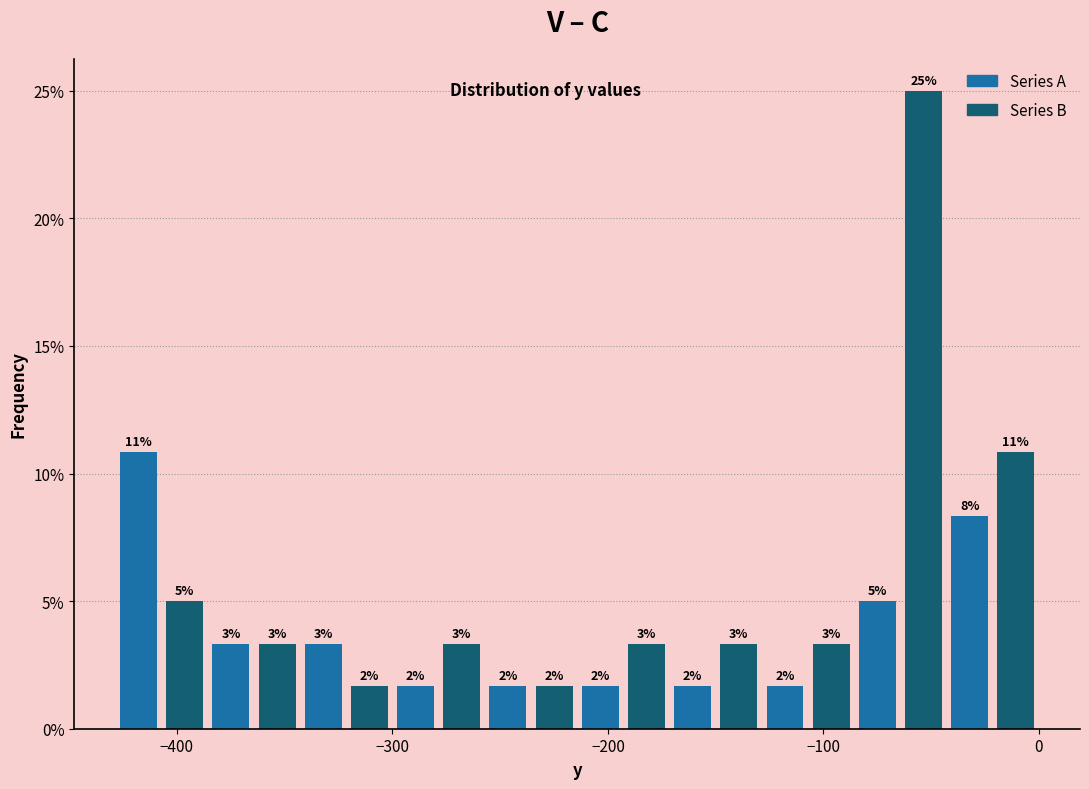

Around what value on the x-axis is the tallest bar? Give the approximate position of its centre, as read against the axis.

-50